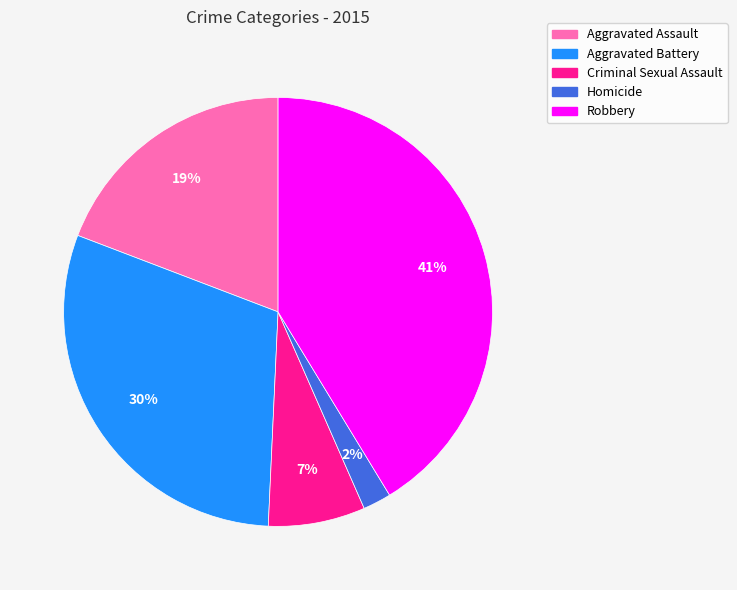

Which has a higher value, Robbery or Homicide?

Robbery